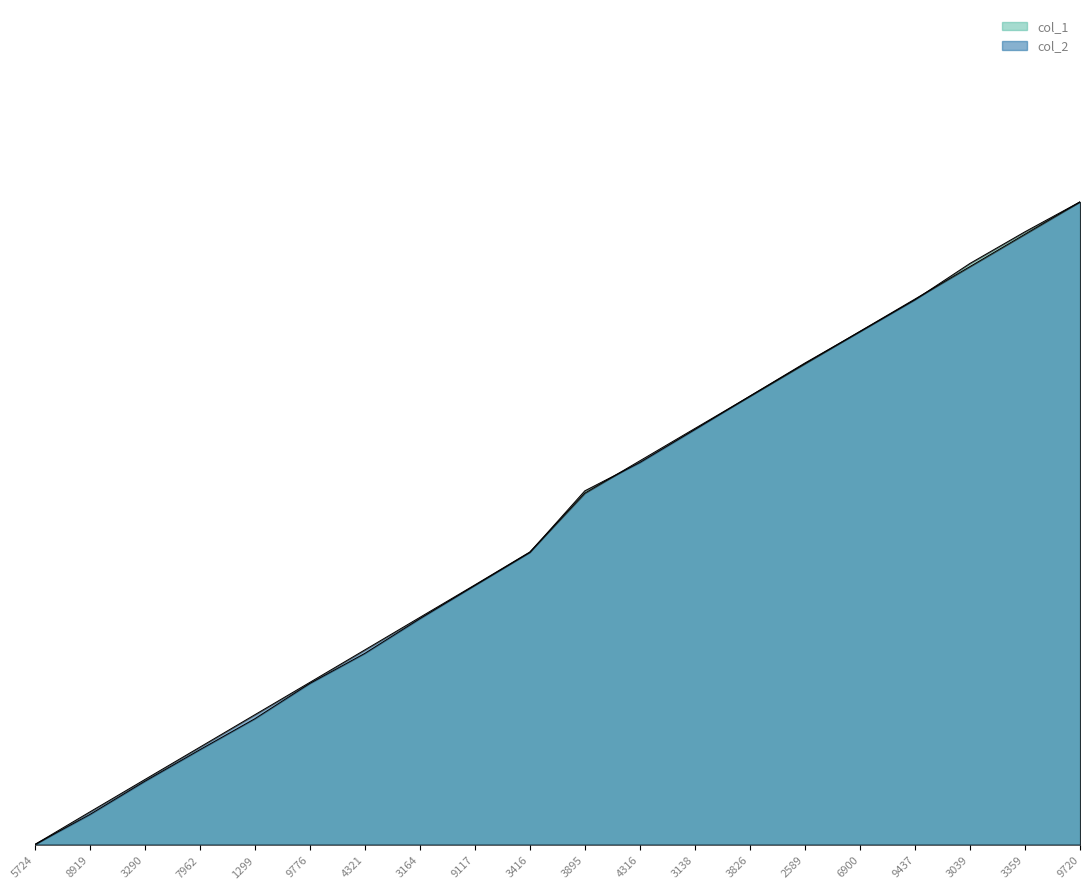

How many series are shown in this chart?

2